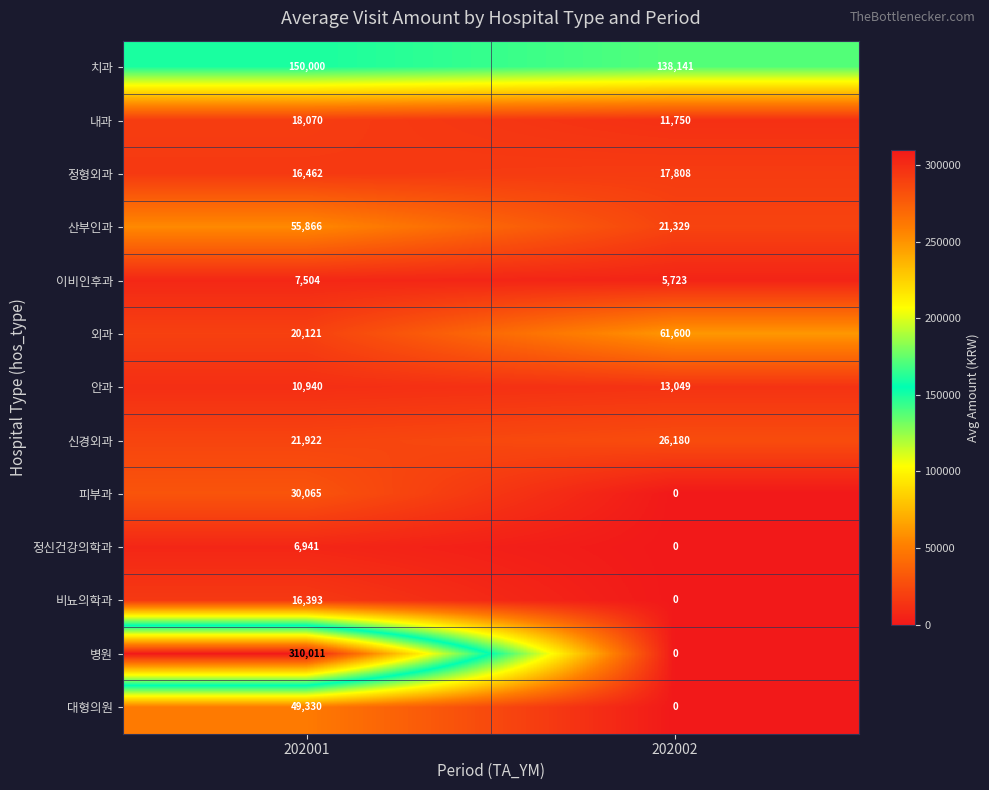

What is the spread (max minus min) of values at 202002?

138141